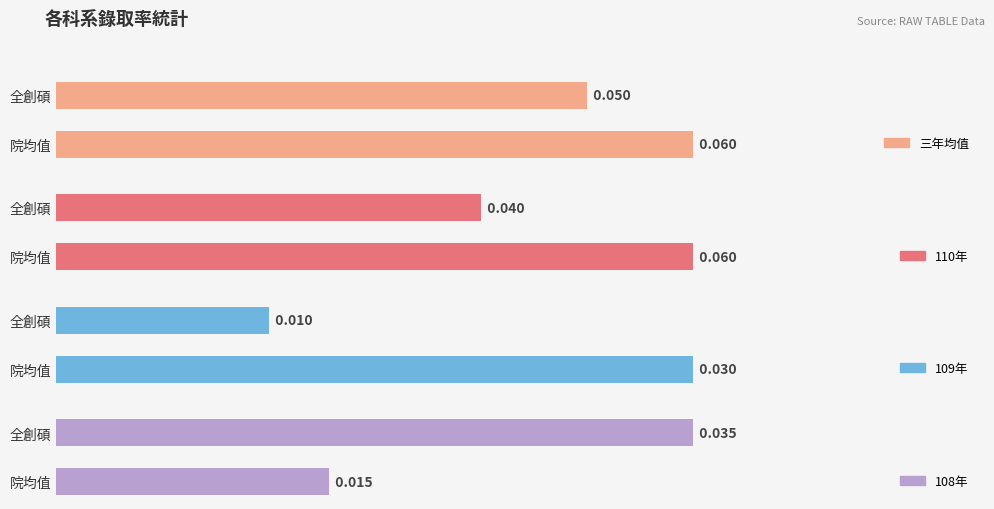

What is the average value of the 110年 series?

0.1